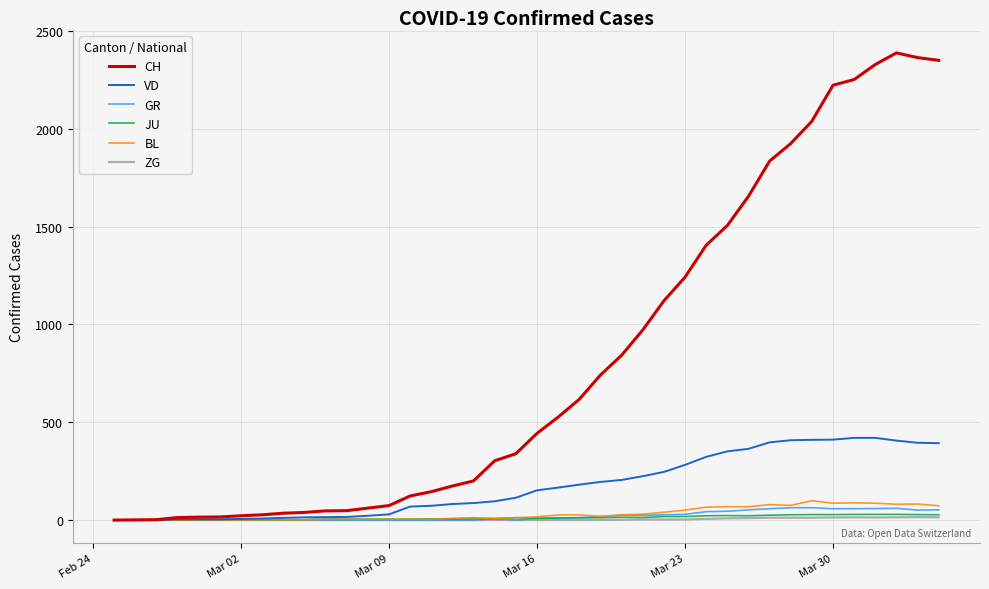

Which series has the widest spread of values?

CH